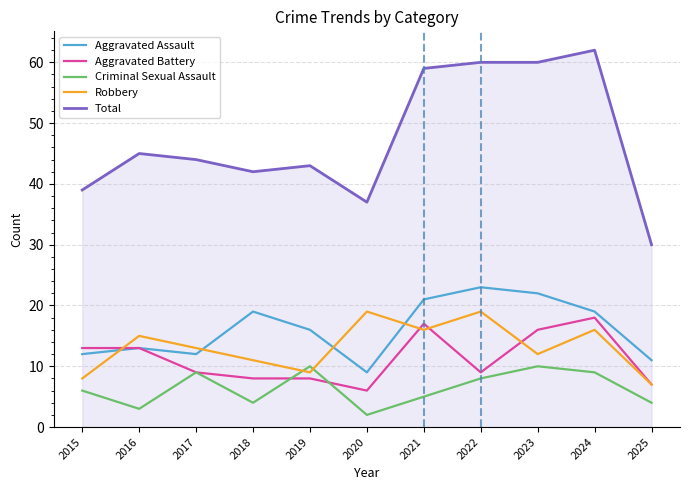

The value of Robbery at 2016 is 15. True or false?

True